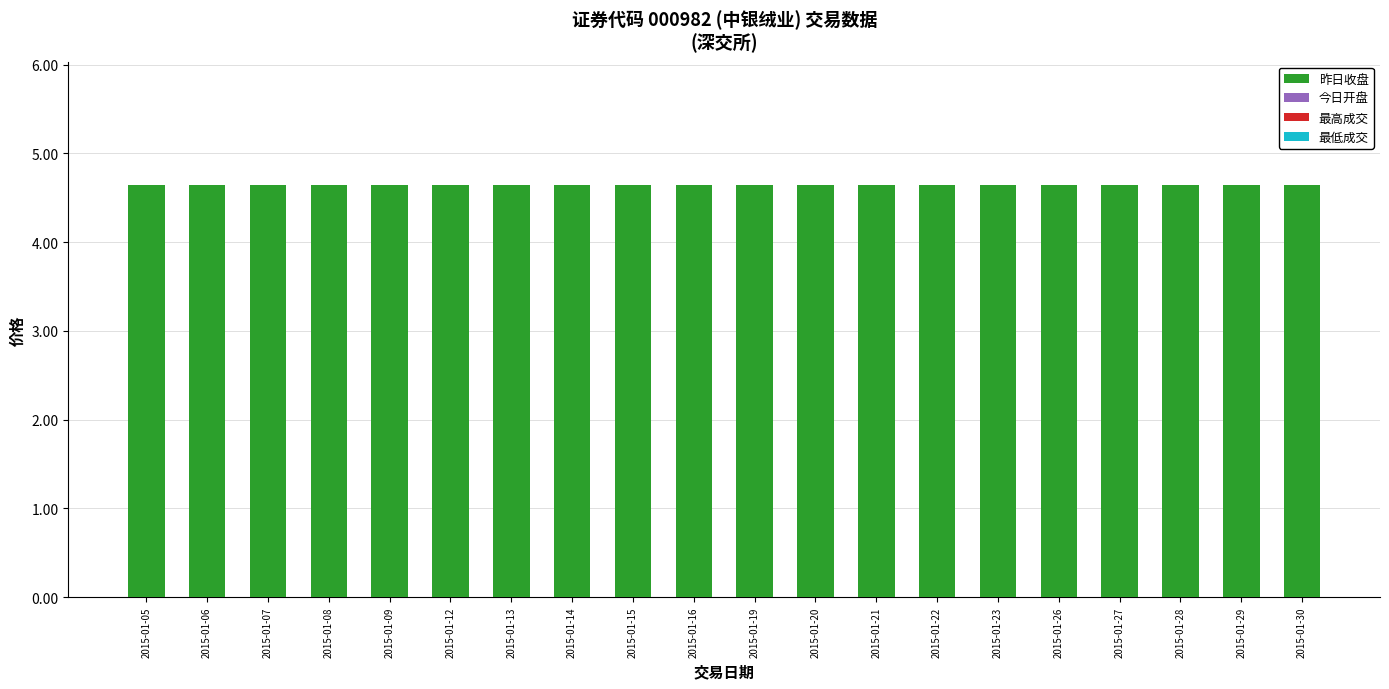

At which label does 昨日收盘 reach its minimum?

2015-01-05